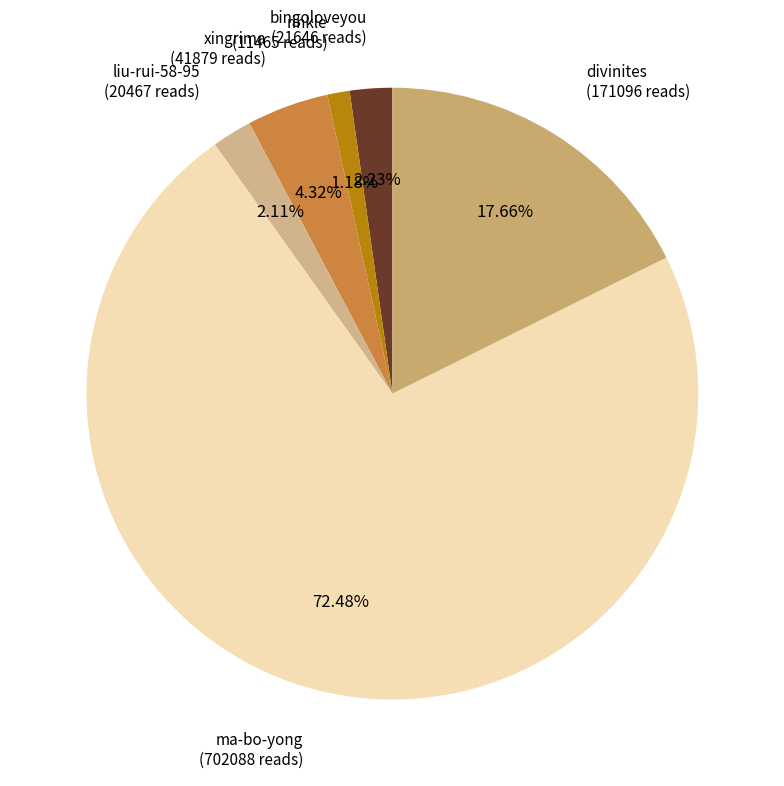

How many segments does this pie chart have?

6